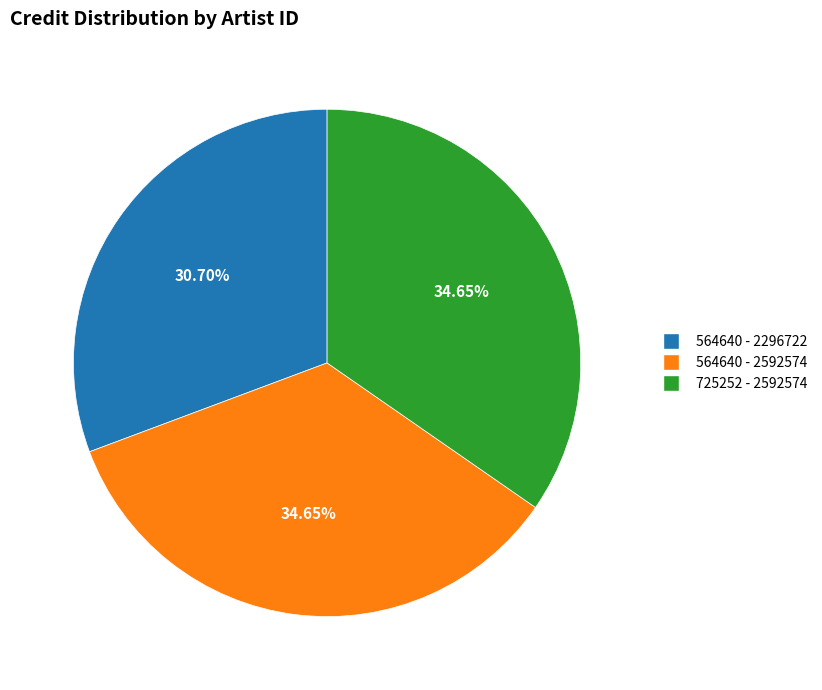

Count the number of slices in the pie.

3